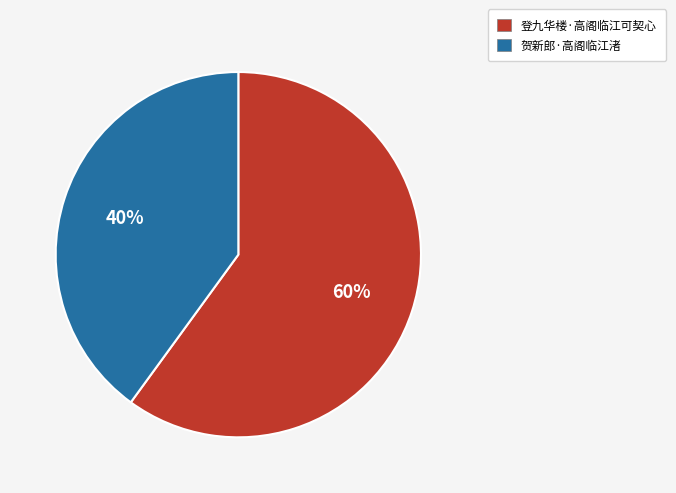

Which slice is the largest?

登九华楼·高阁临江可契心